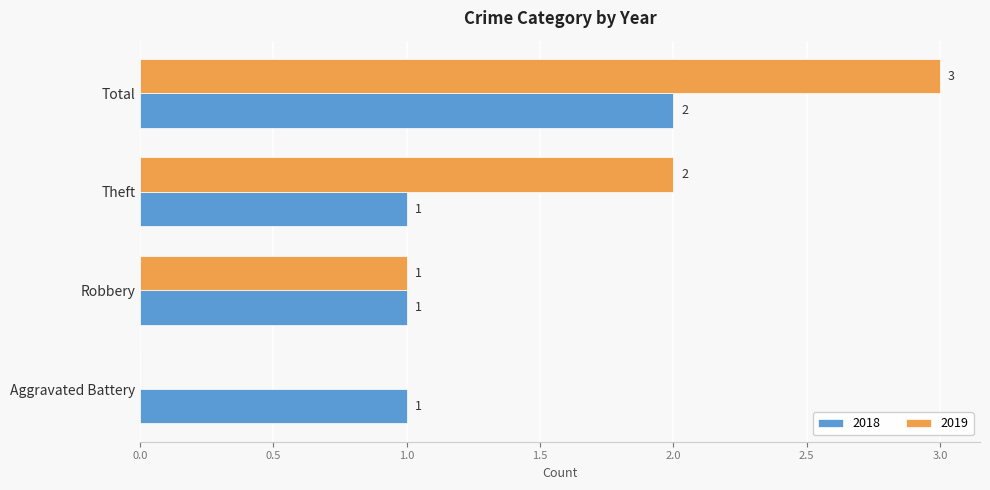

How many categories are shown in the chart?

4